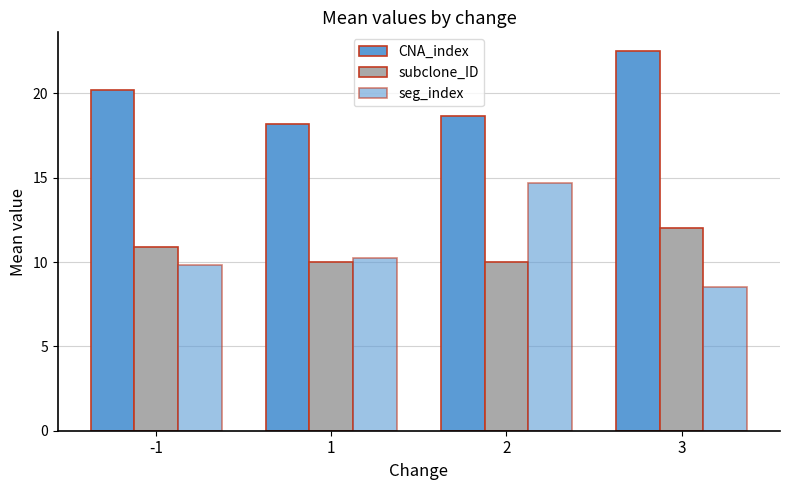

The value of subclone_ID at -1 is 5.6. True or false?

False